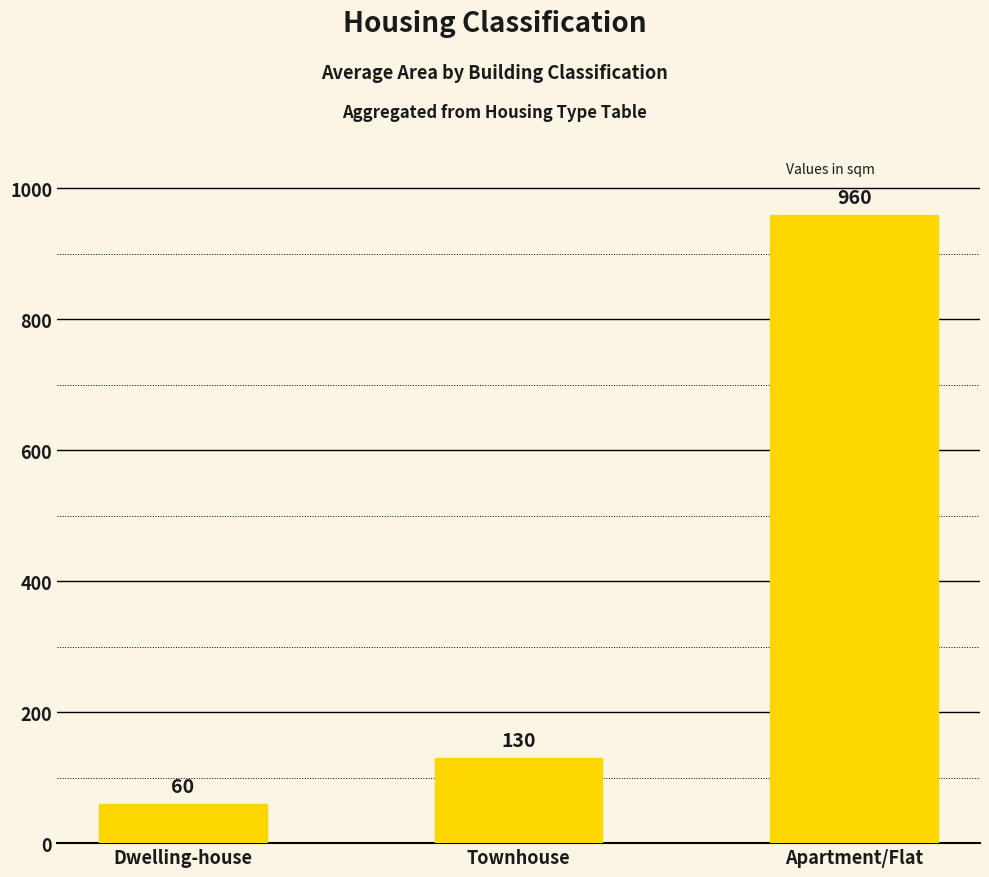

At which label is the value closest to 510?

Townhouse